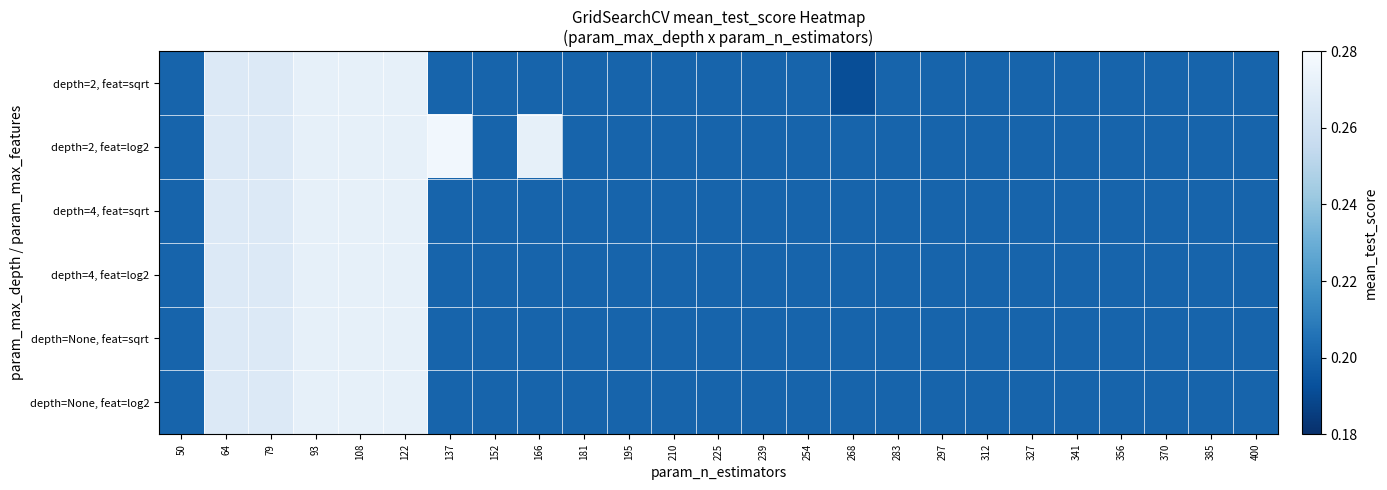

Between 400 and 268, which is larger?

400